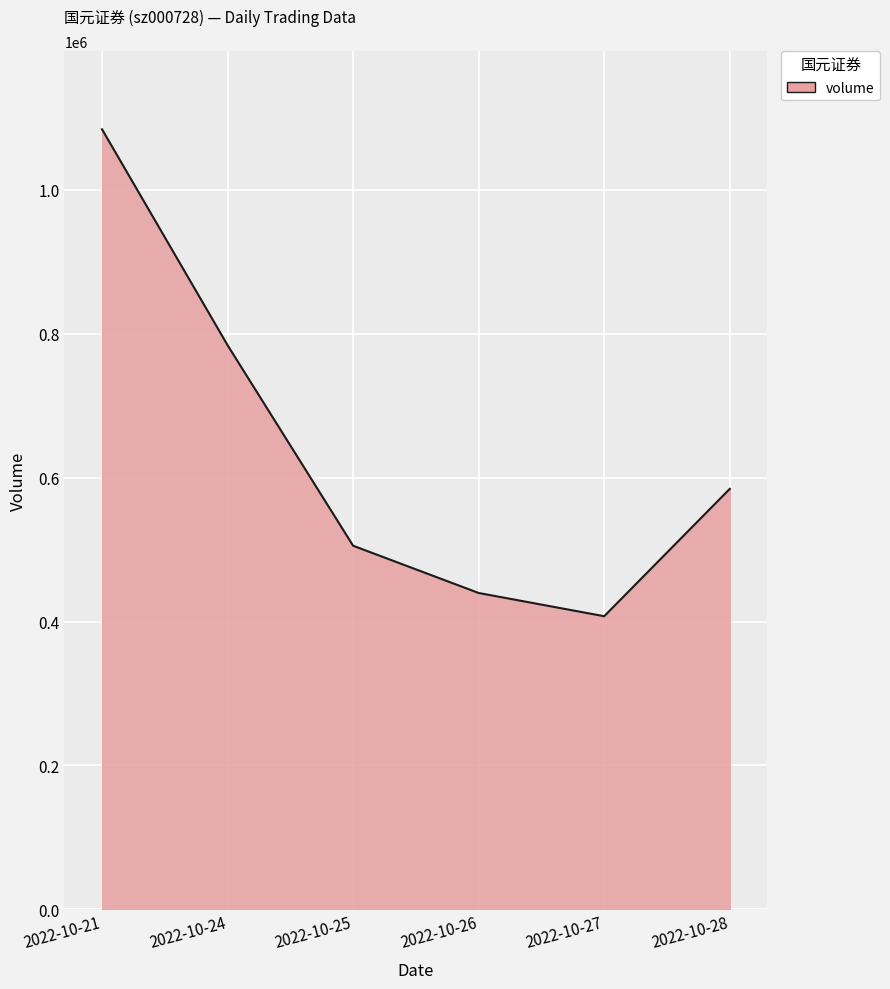

True or false: there are more than 1 points higher than both neighbors.

False